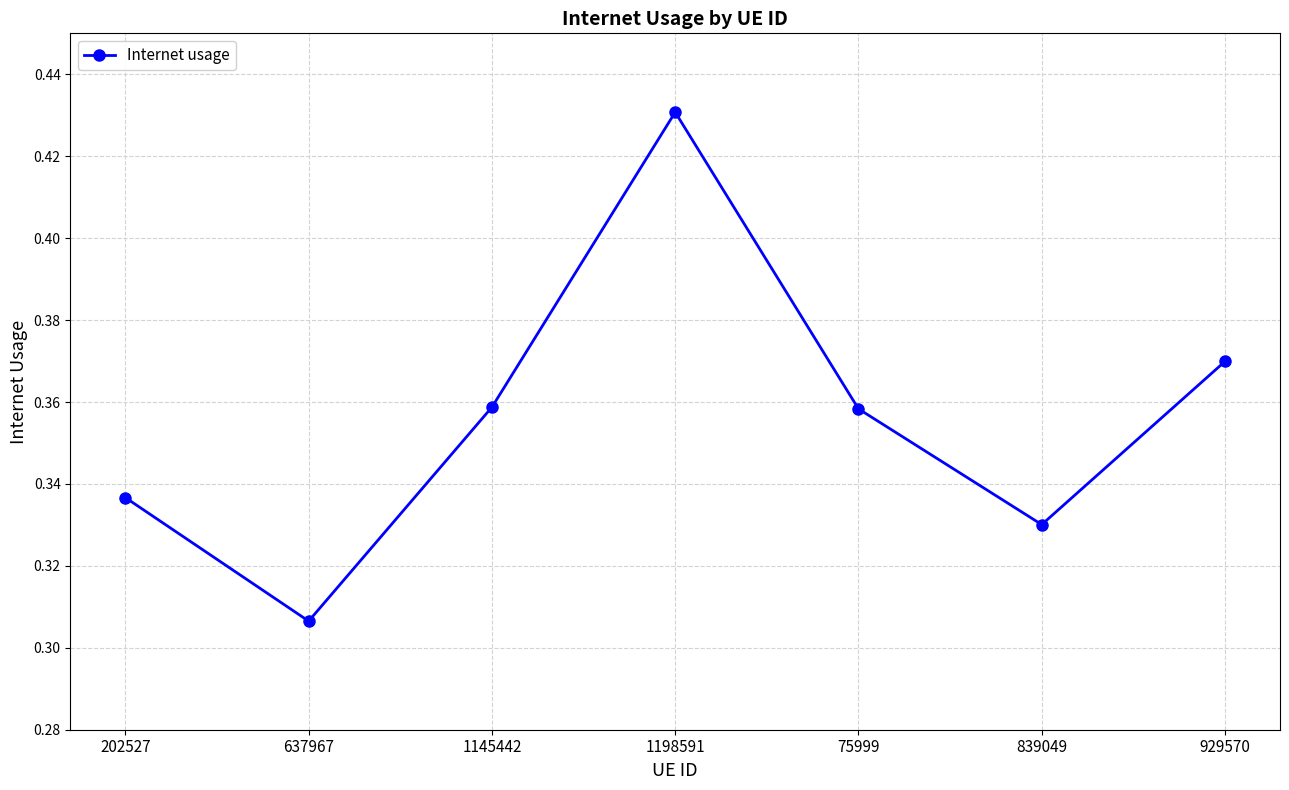

What is the label of the 4th point from the right?

1198591